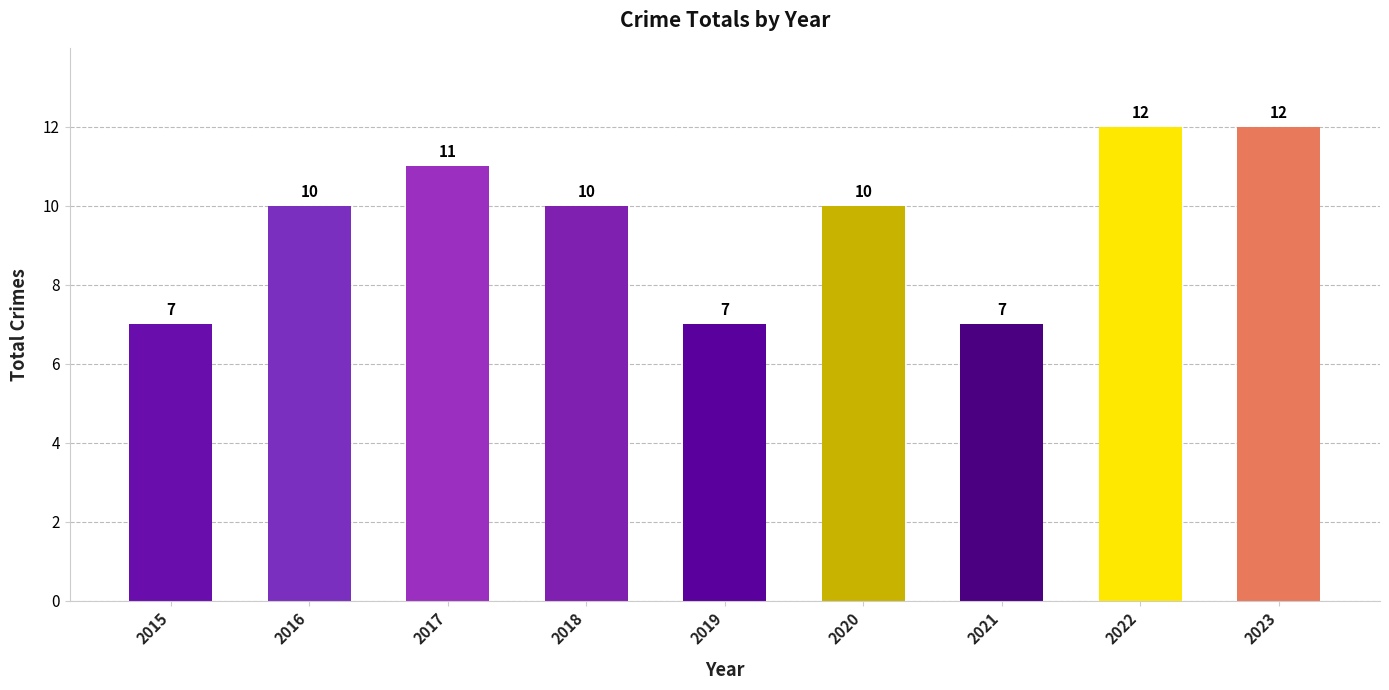

What is the maximum value shown in the chart?

12